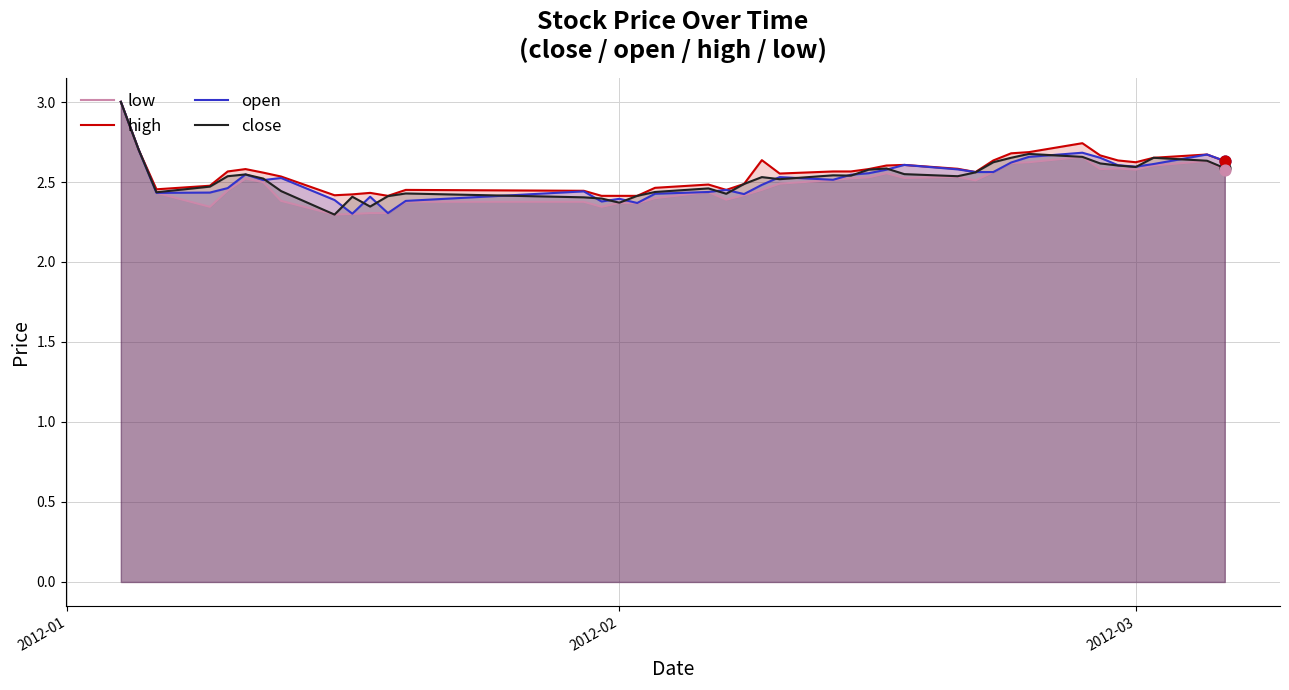

Which series has the largest Y range (max minus min)?

low